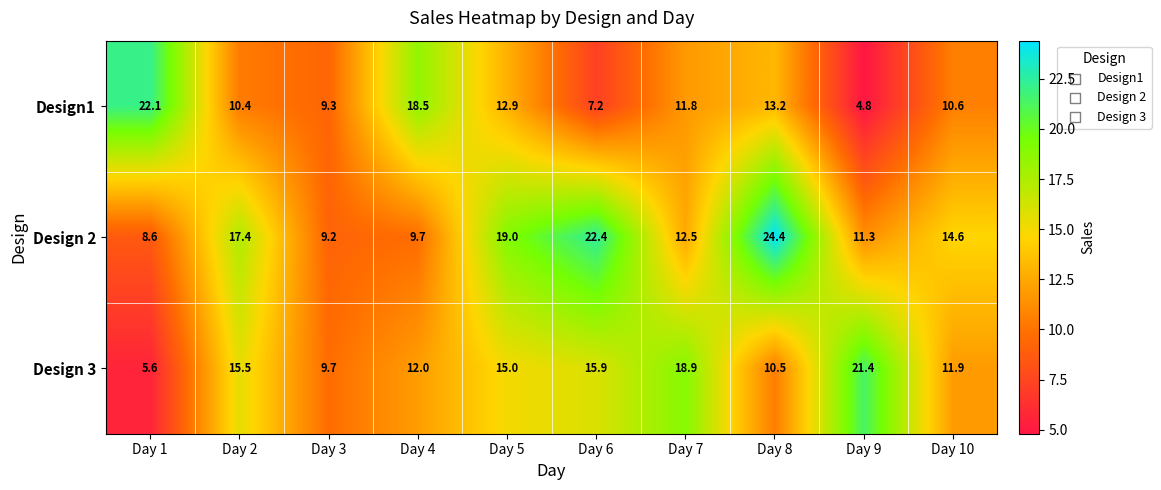

What is the spread (max minus min) of values at Day 4?

8.8